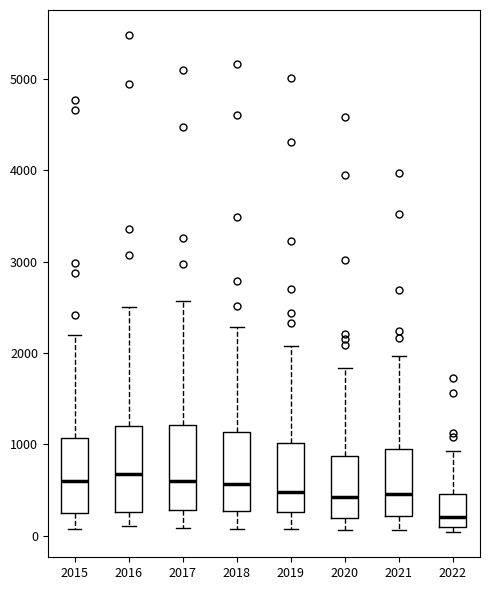

Where does the median line of the box at x = 2017 sit on the y-axis? The values are not printed on the chart, so give them approximately, as read against the axis.

600